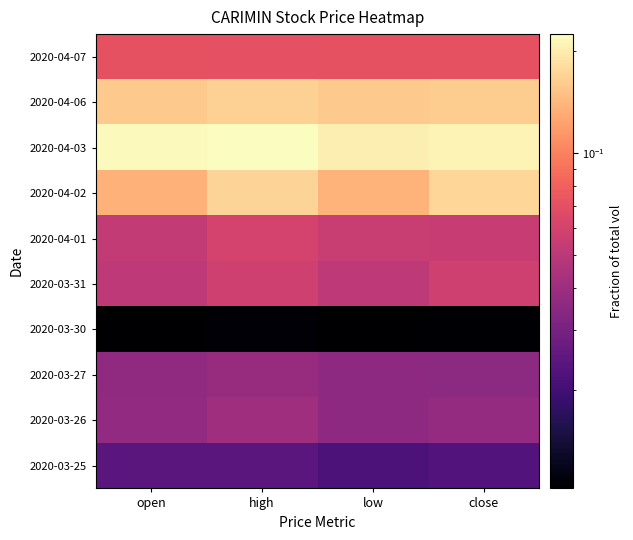

At close, list the series in order from smallest to largest.

2020-03-30, 2020-03-25, 2020-03-27, 2020-03-26, 2020-04-01, 2020-03-31, 2020-04-07, 2020-04-06, 2020-04-02, 2020-04-03